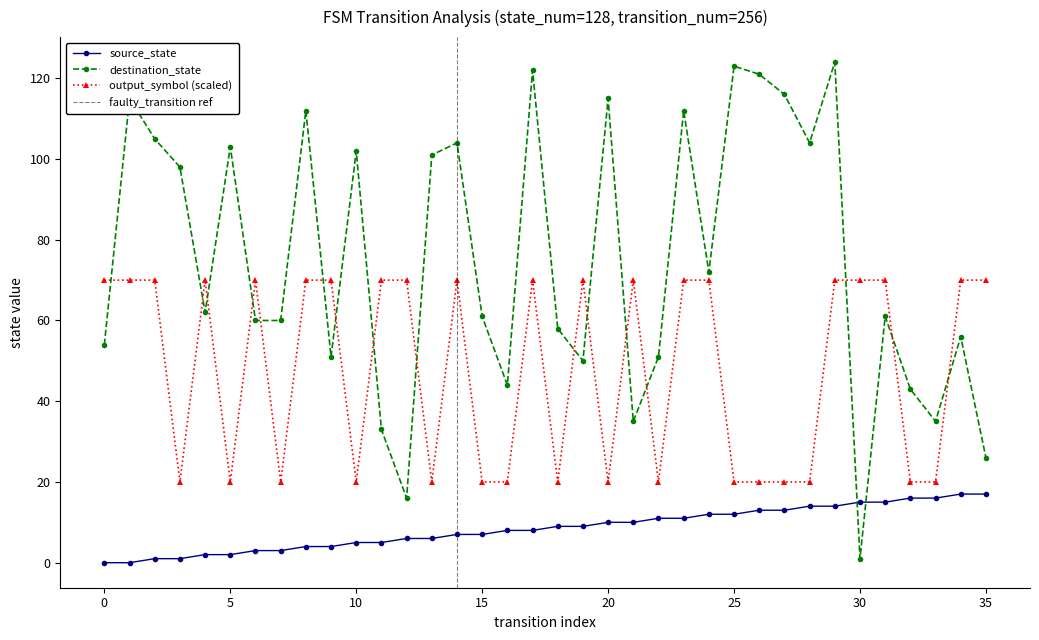

True or false: destination_state has more than 1 interior local peaks.

True